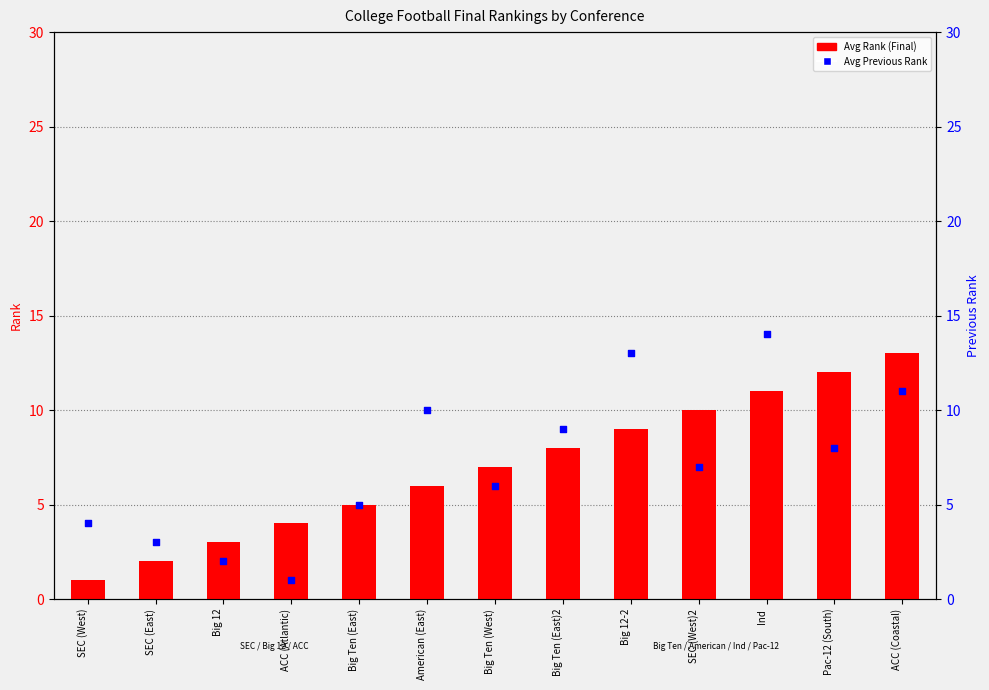

Is the value of Avg Rank at Big Ten (West) greater than the value of Avg Prev Rank at SEC (West)?

Yes